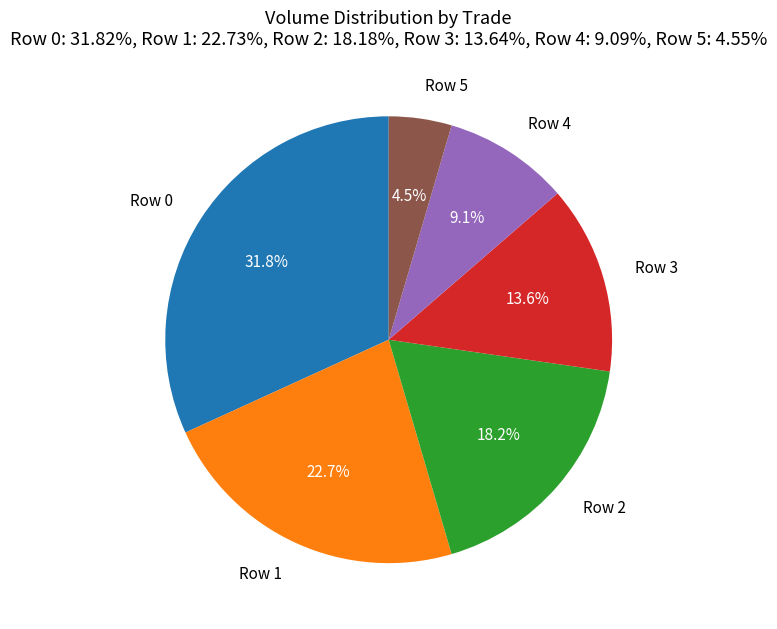

What percentage is the Row 3 slice, to the nearest percent?

14%